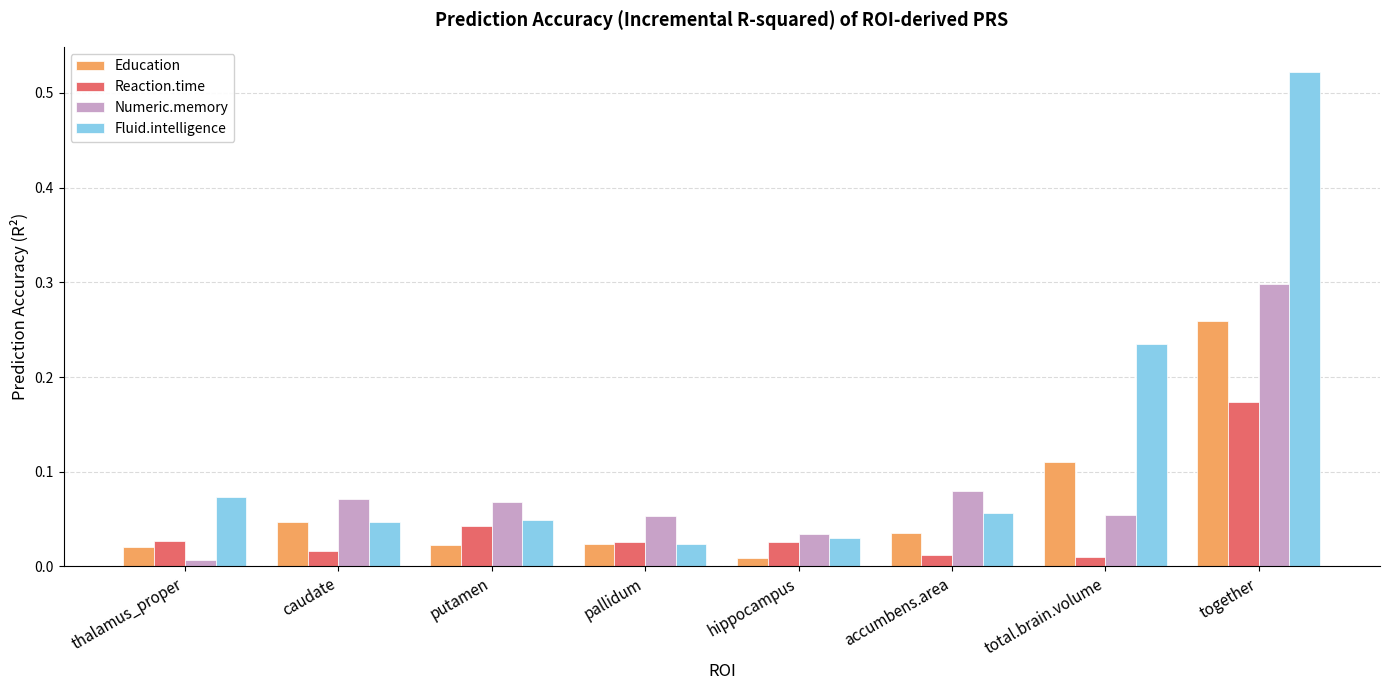

The value of Numeric.memory at together is 0.3. True or false?

True